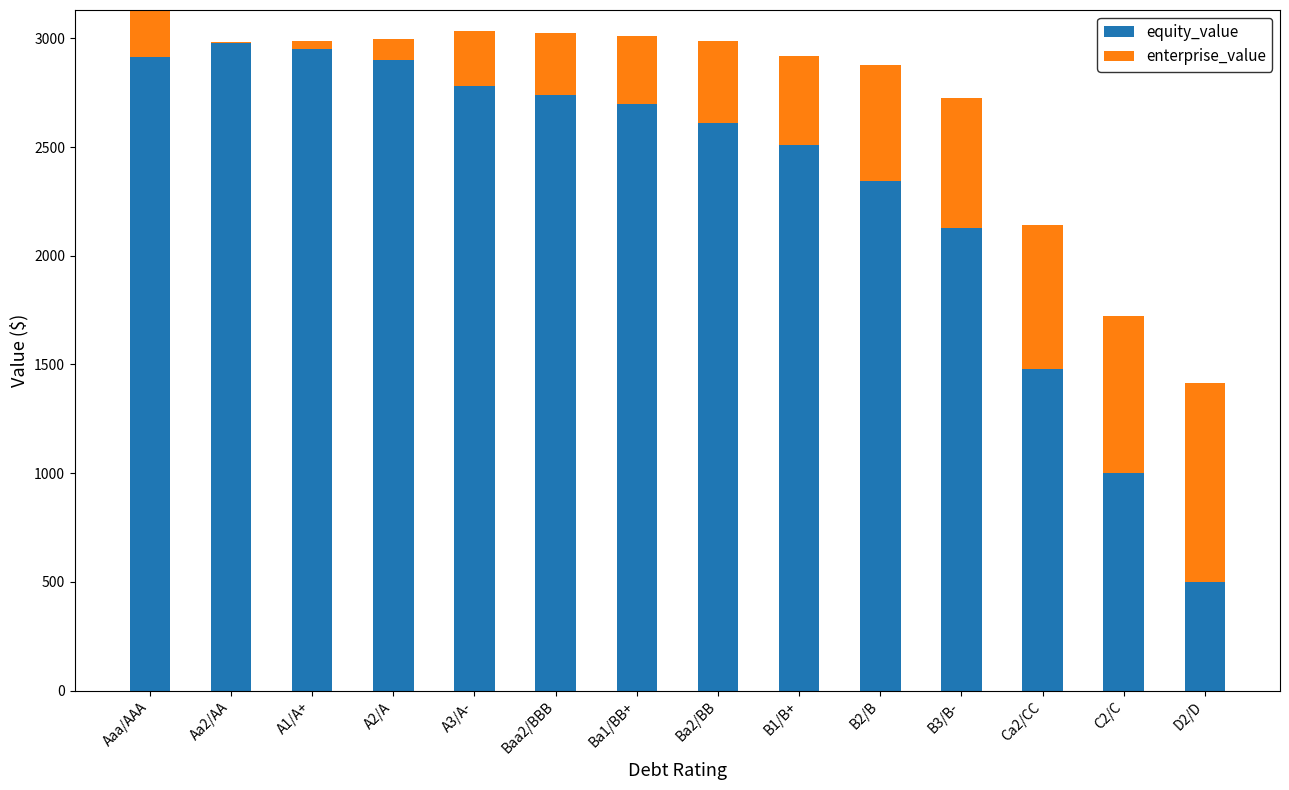

The enterprise_value series shows 182.4 at Baa2/BBB. True or false?

False